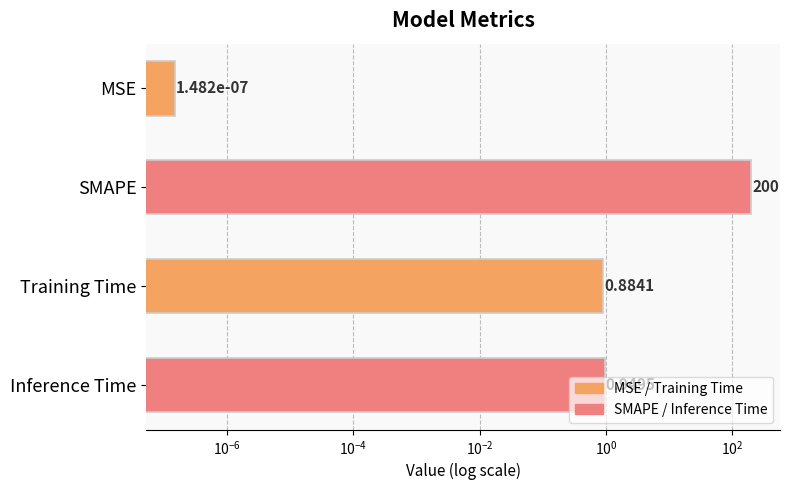

Is it true that the value at Training Time is 1.3?

False